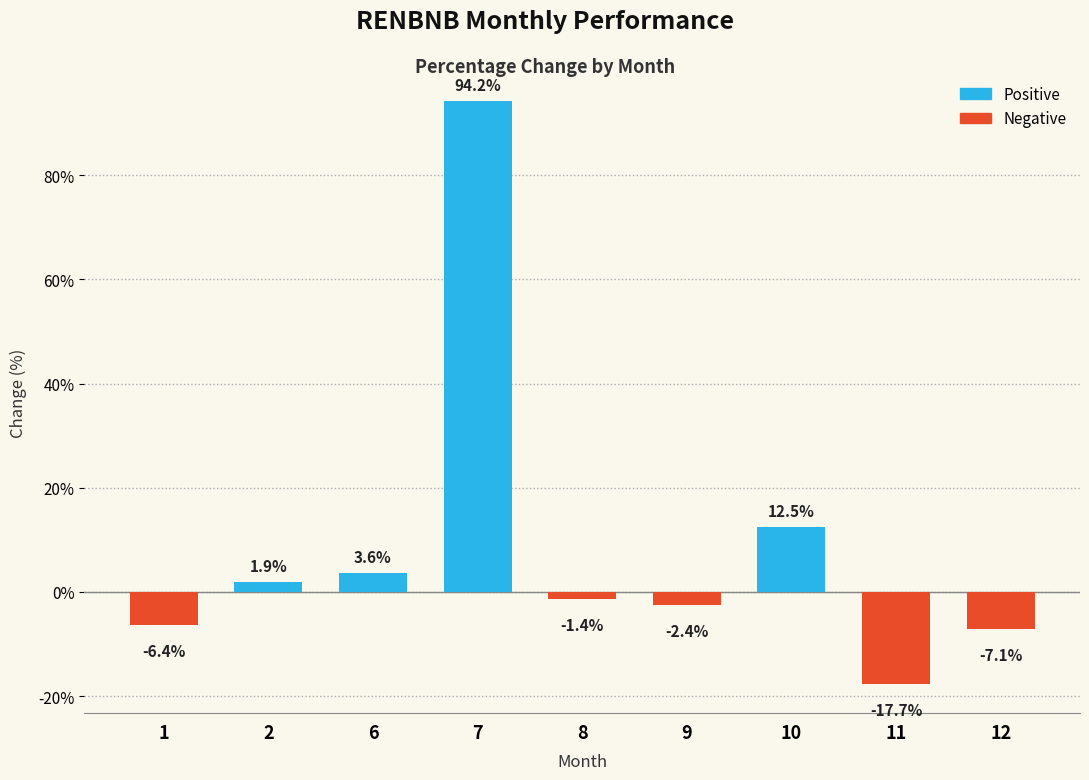

Is it true that the value at 11 is -11.1?

False